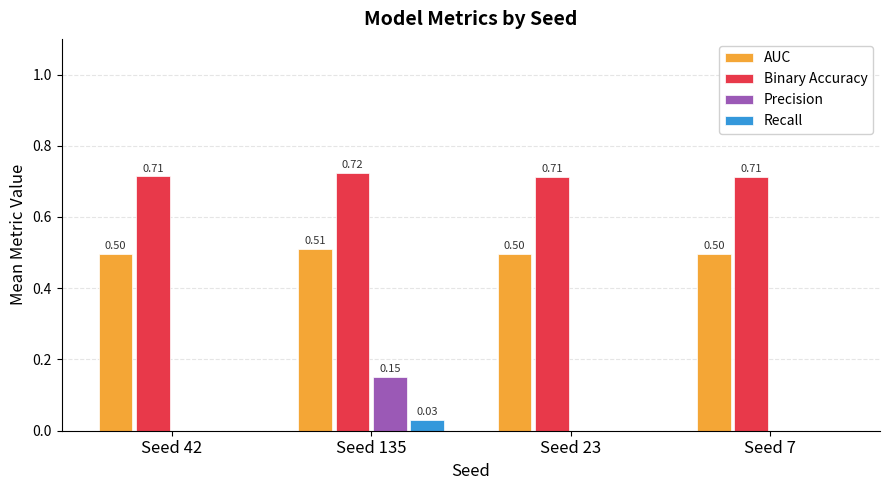

At which category is the sum across all series the highest?

Seed 135